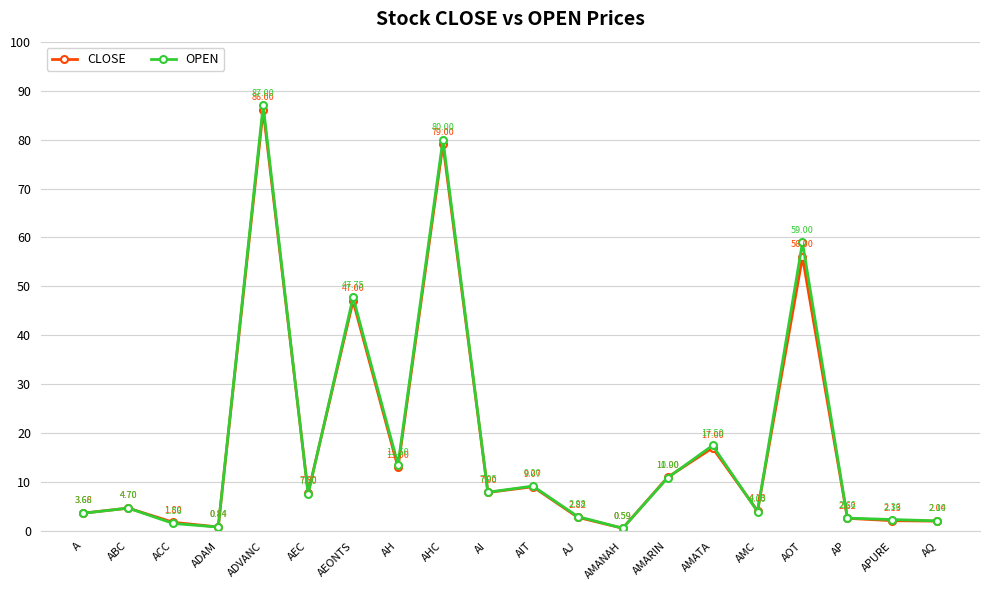

What is the spread (max minus min) of values at AMARIN?

0.1